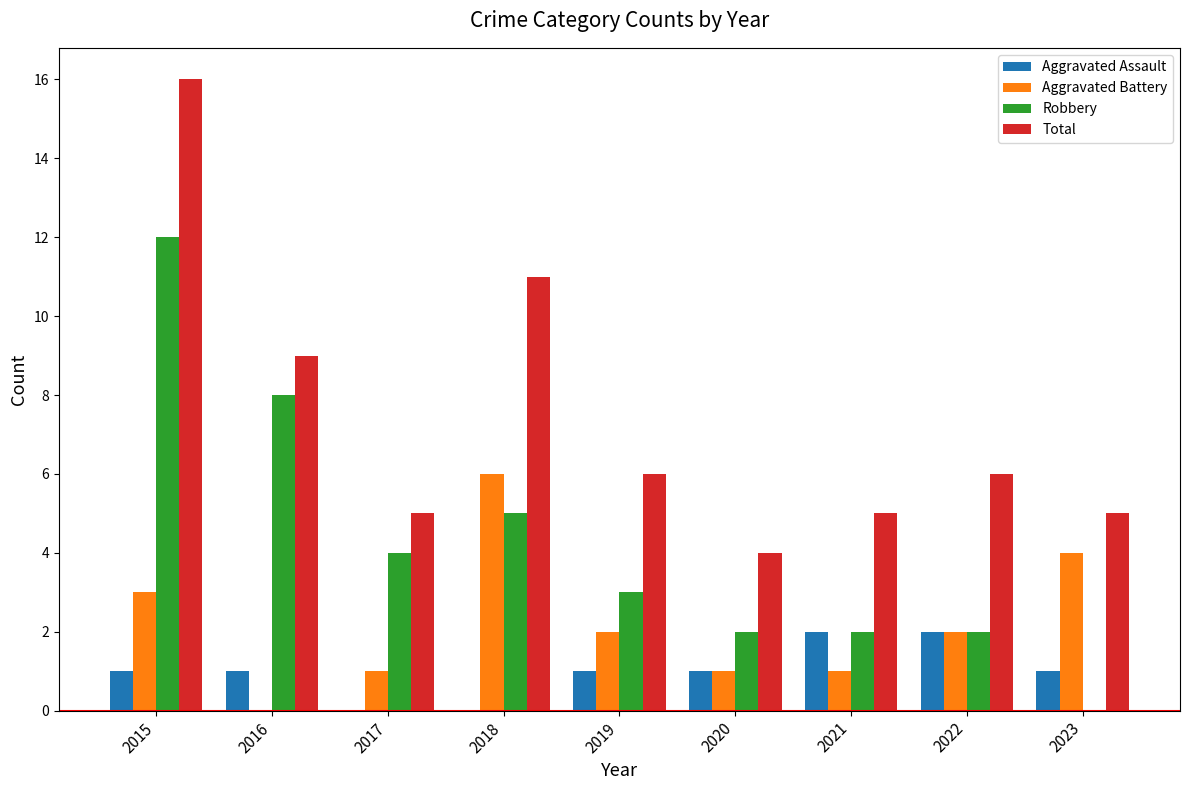

What is the sum of all Robbery values?

38